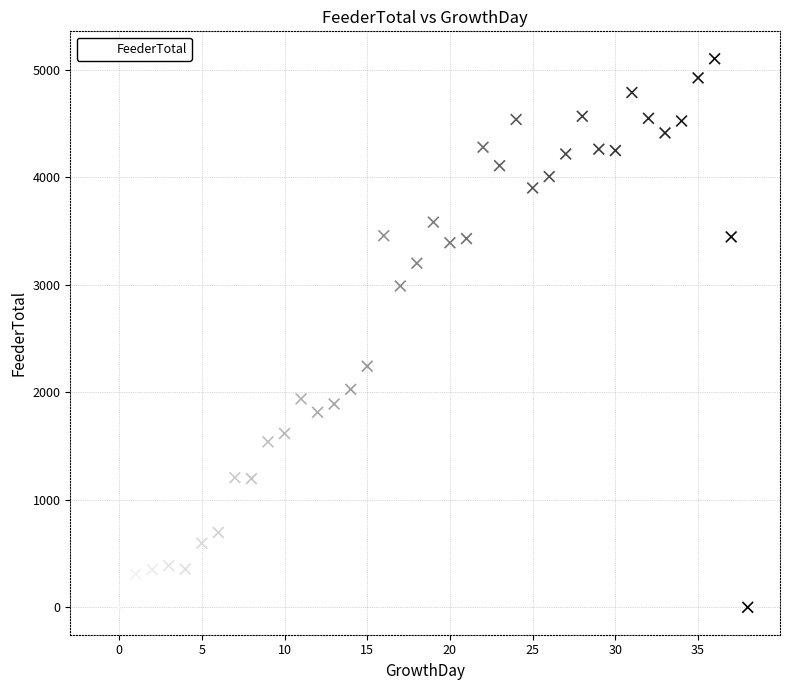

What is the range of X values (max minus min)?

39